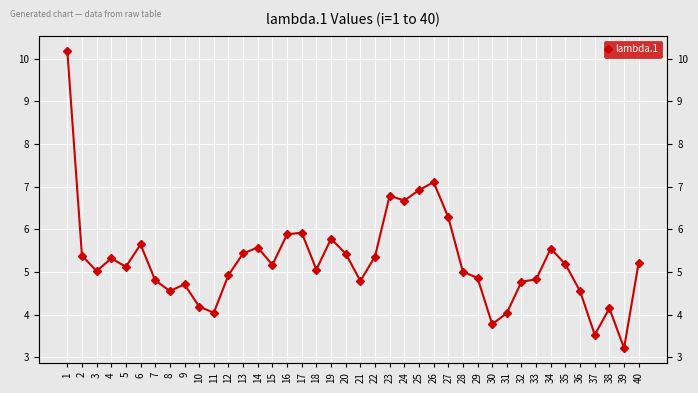

How many data points are above 5?

24